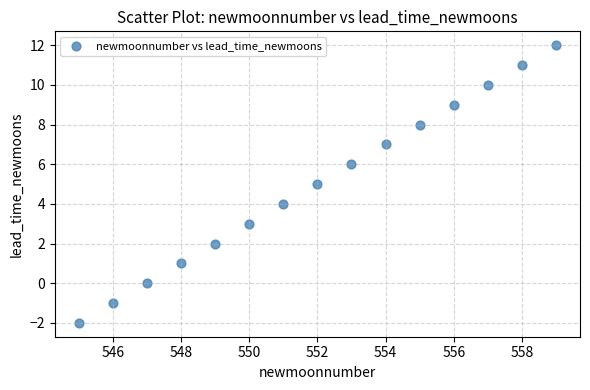

What is the range of X values (max minus min)?

14